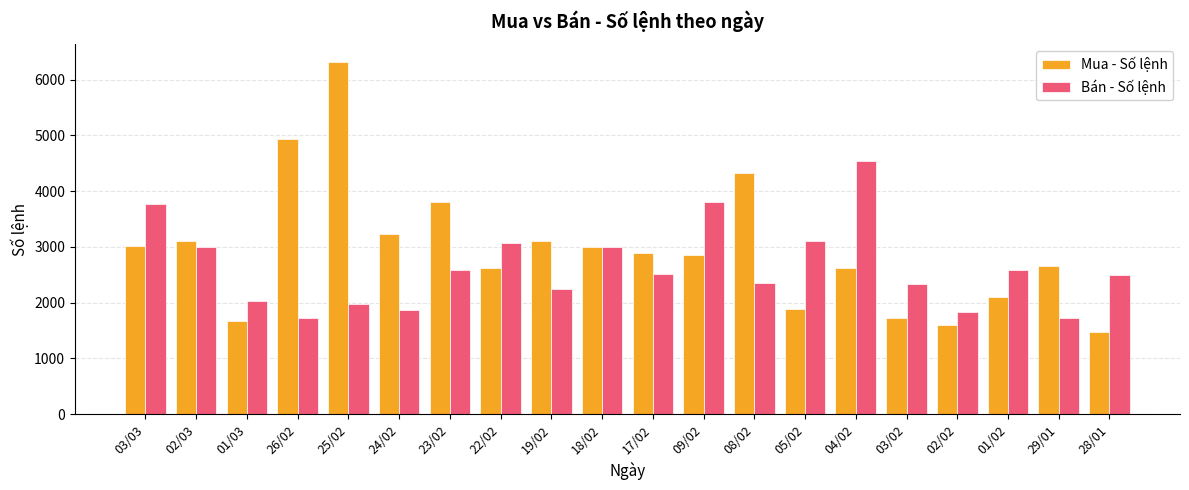

What are all the series names shown in the legend?

Mua - Số lệnh, Bán - Số lệnh